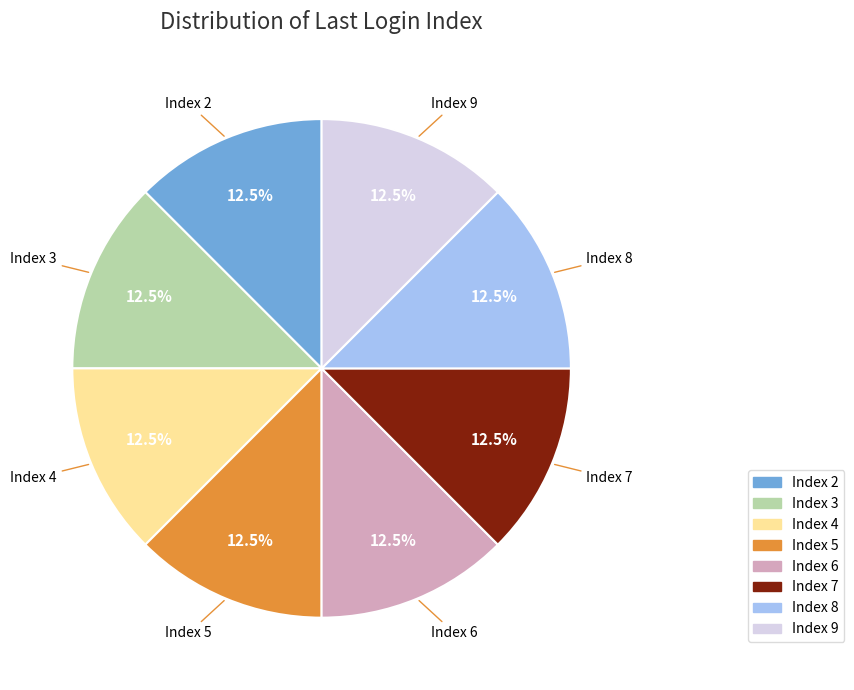

What portion of the pie excludes Index 6?

87.5%